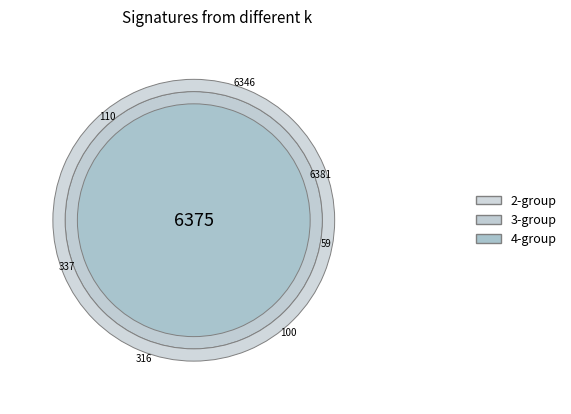

True or false: 2 accounts for 25% of the total.

True